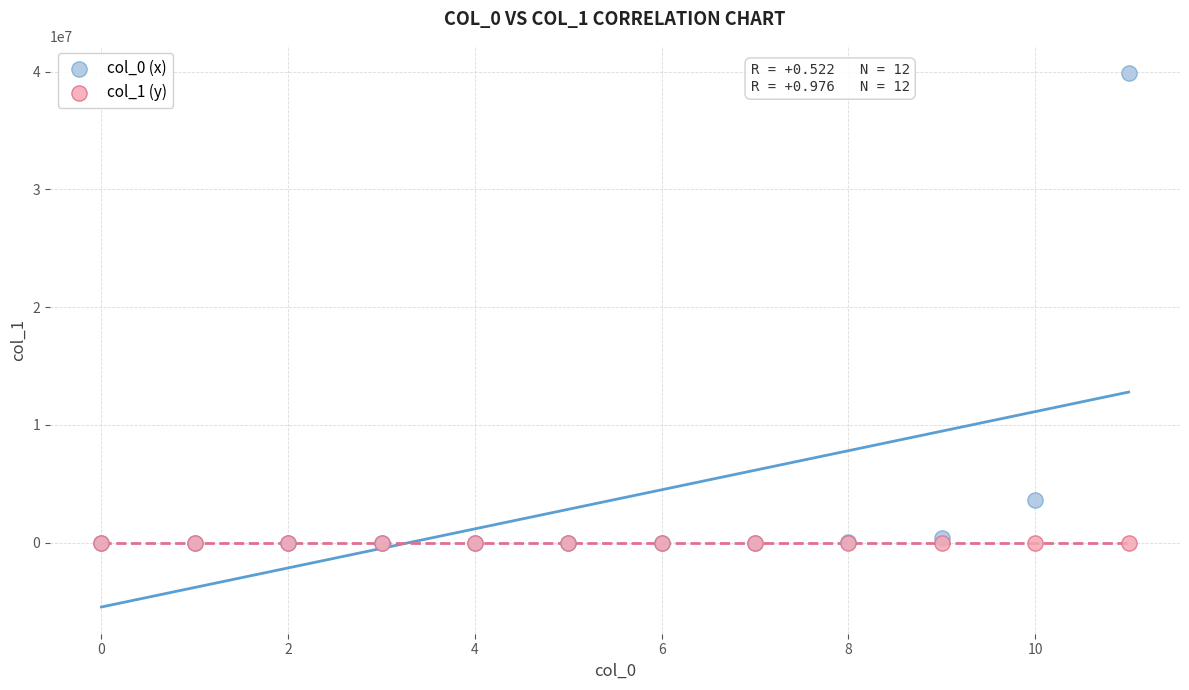

Which series has the widest spread of Y values?

col_0 (x)